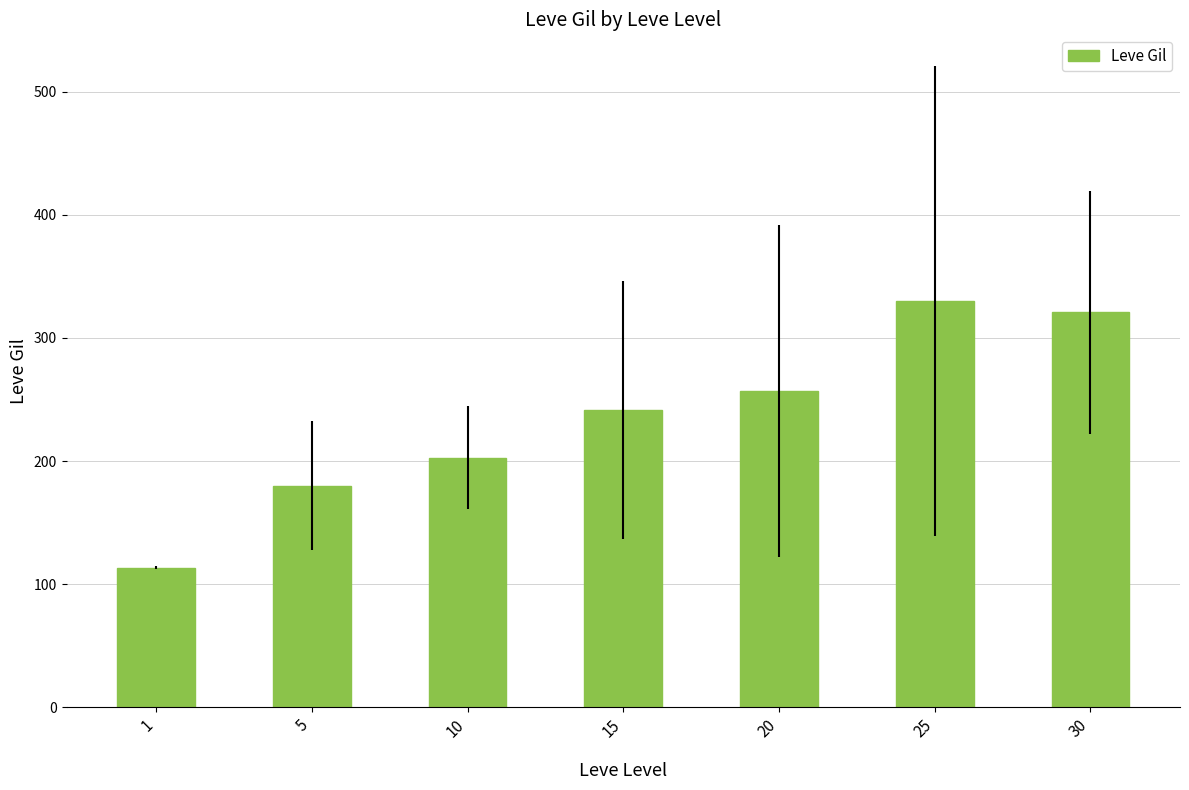

What is the value of the 5th bar from the left?

257.0